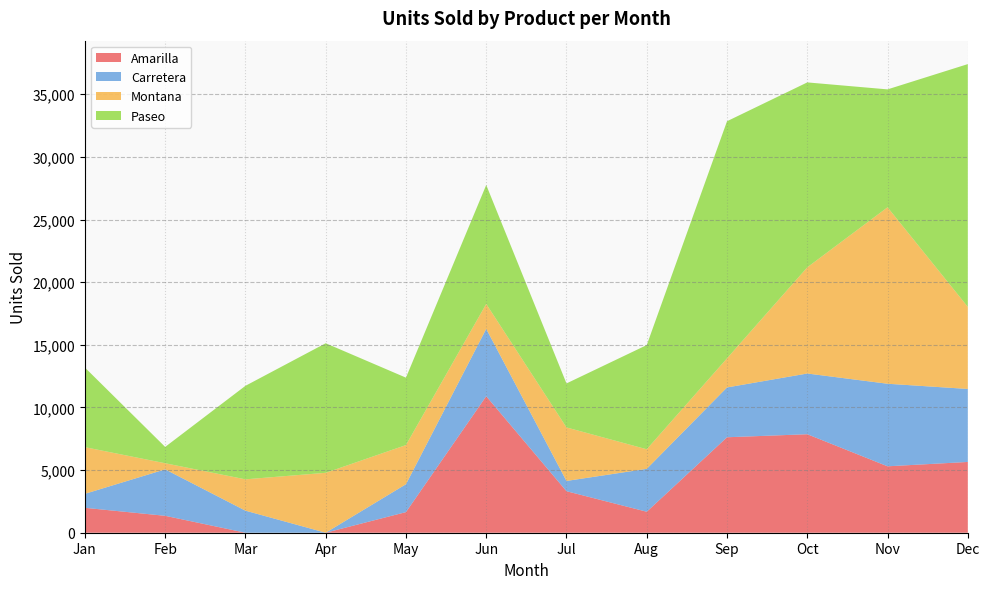

Reading left to right, list all the values displayed in this chart.

Amarilla: 1987.5	1350.0	0.0	0.0	1645.0	10896.0	3313.5	1675.0	7620.0	7862.0	5302.0	5649.0
Carretera: 1117.5	3708.0	1761.0	0.0	2226.0	5377.0	819.0	3424.0	3976.0	4847.0	6590.0	5827.0
Montana: 3724.5	488.0	2501.0	4782.5	3126.0	1990.0	4272.0	1562.0	2325.0	8476.0	14085.0	6553.0
Paseo: 6354.0	1303.0	7464.0	10342.0	5381.0	9495.0	3513.0	8318.0	18925.0	14761.0	9412.0	19378.0